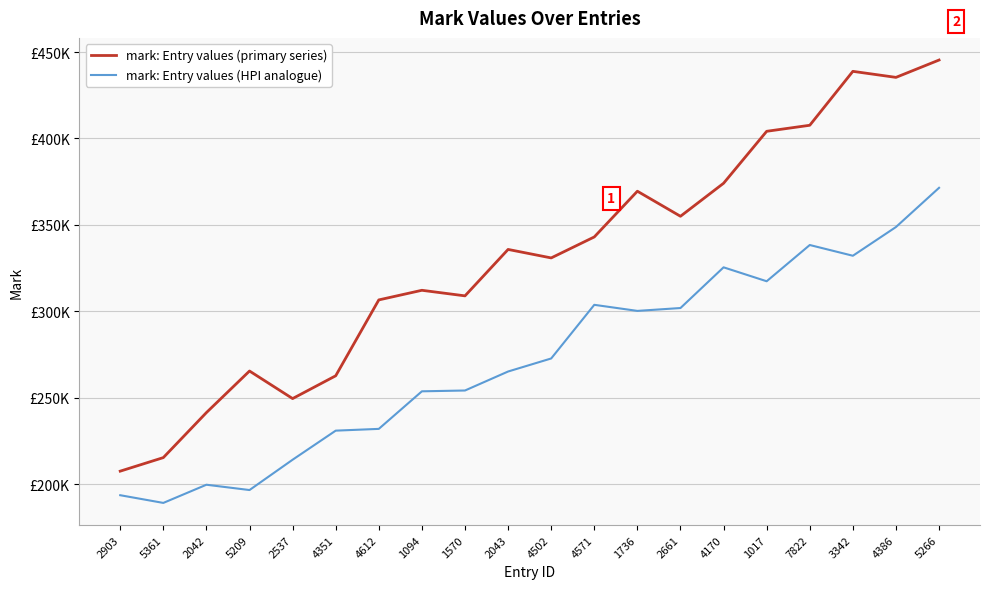

What are all the series names shown in the legend?

mark: Entry values (primary series), mark: Entry values (HPI analogue)